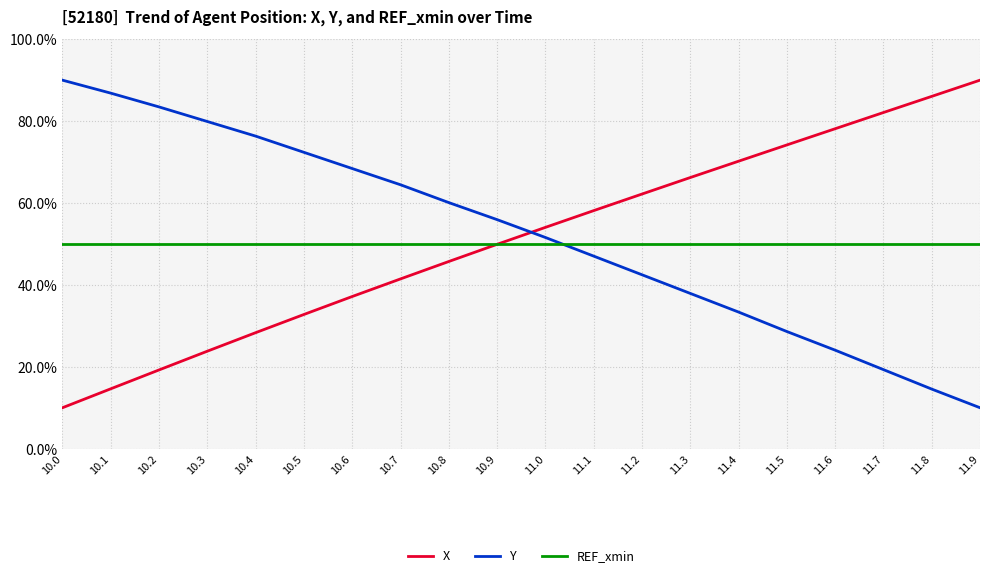

True or false: X and Y cross at least once.

True